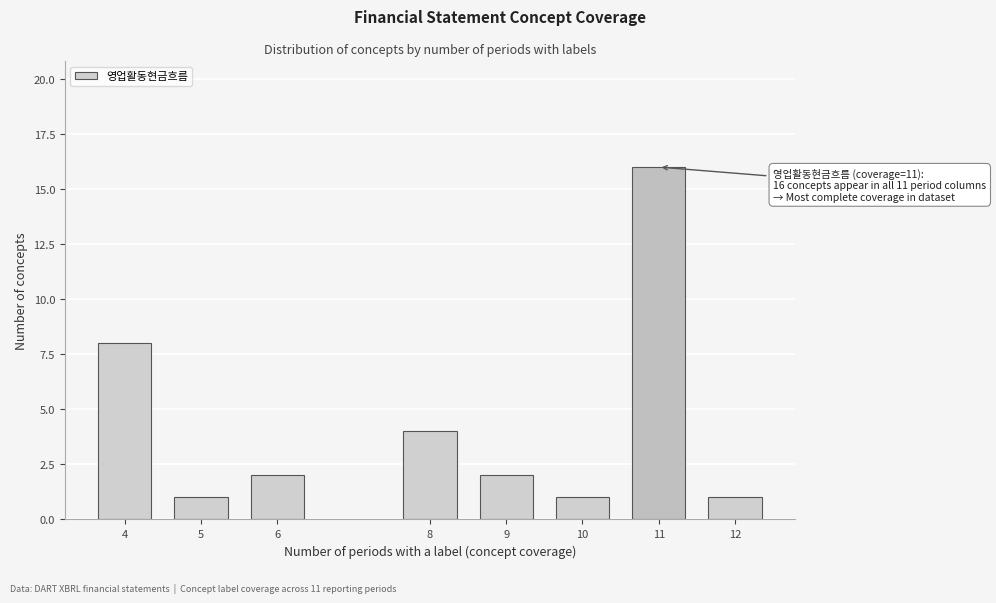

Reading left to right, transcribe all the data shown in this chart.

8	1	2	4	2	1	16	1